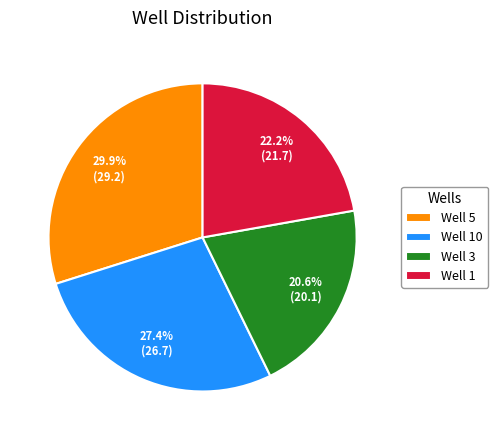

Which has a higher value, Well 10 or Well 5?

Well 5